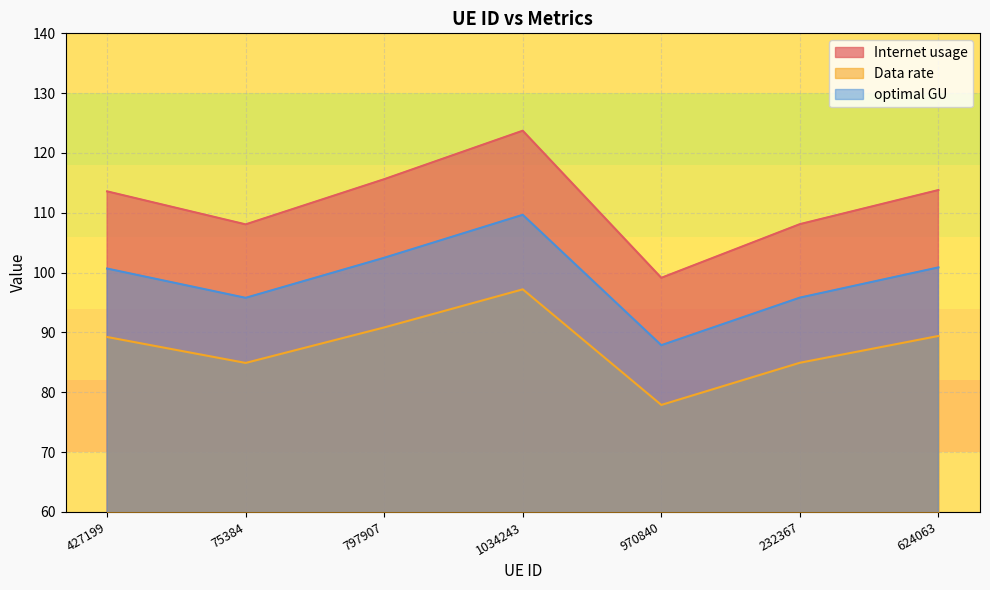

Reading right to left, extract all data points from this chart.

Internet usage: 113.8	108.1	99.1	123.7	115.6	108.1	113.6
Data rate: 89.4	84.9	77.9	97.2	90.8	84.9	89.2
optimal GU: 100.9	95.8	87.9	109.7	102.5	95.8	100.7